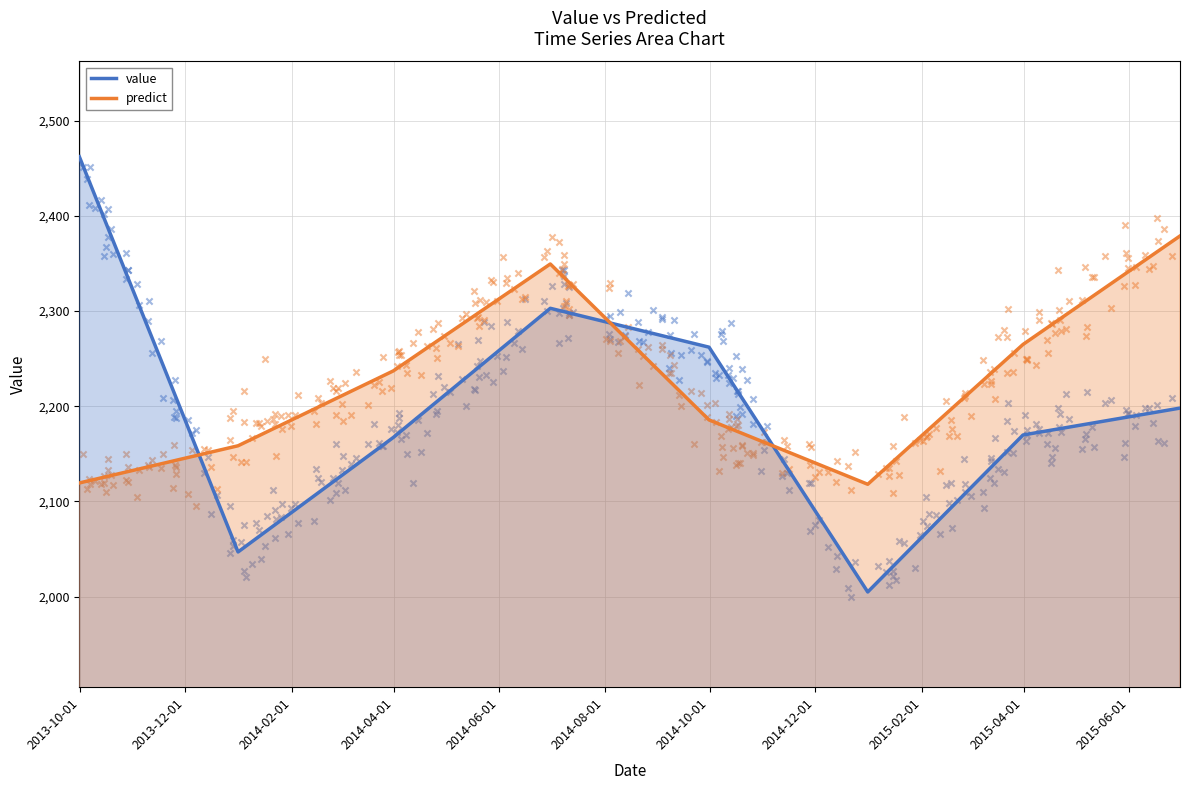

After their last crossing, which series has the higher values: value or predict?

predict